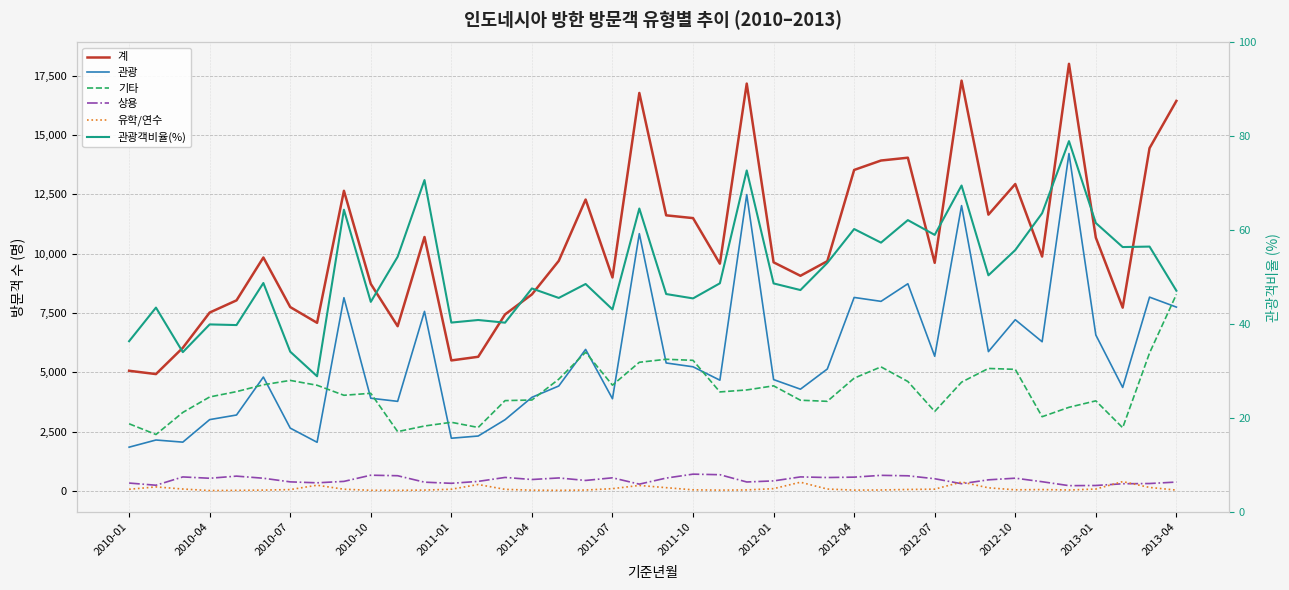

Which series has the largest total across all categories?

계